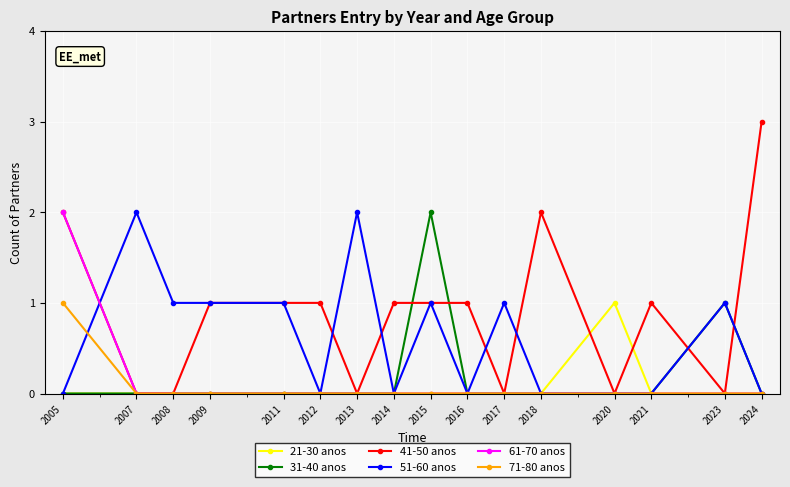

Which series has the widest spread of values?

41-50 anos